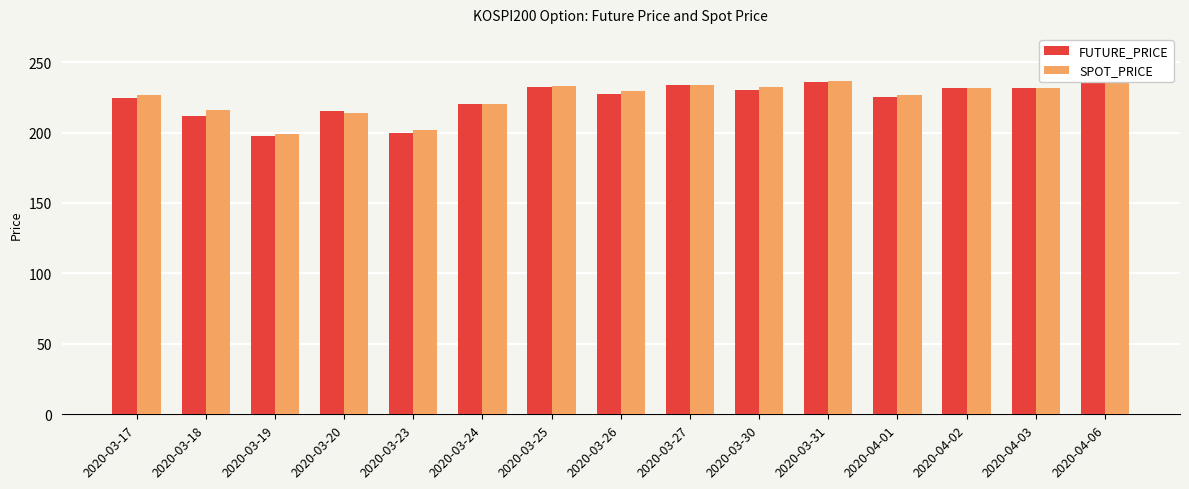

What is the total value across all series at 2020-03-24?

440.3